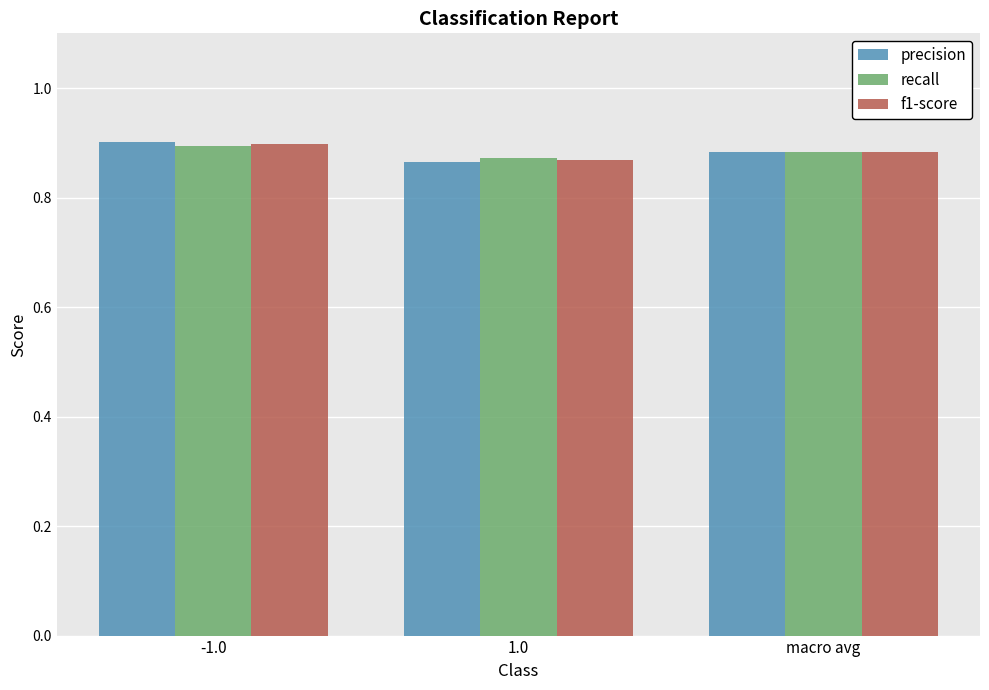

What is the label of the 2nd bar from the right?

1.0